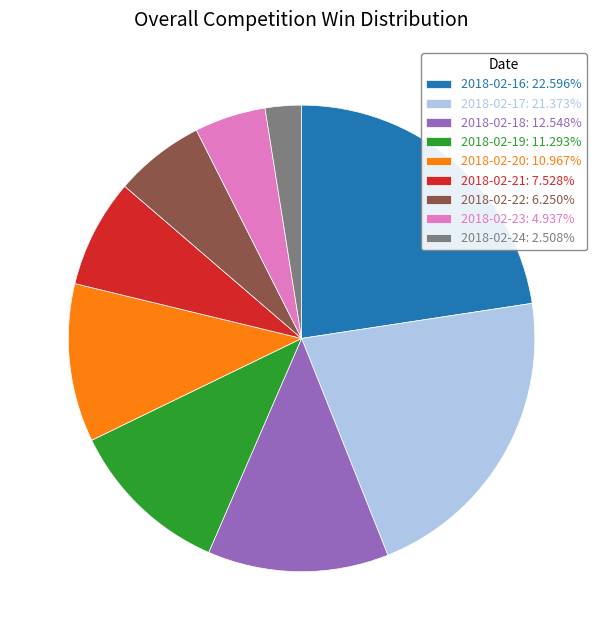

Which slice is the smallest?

2018-02-24